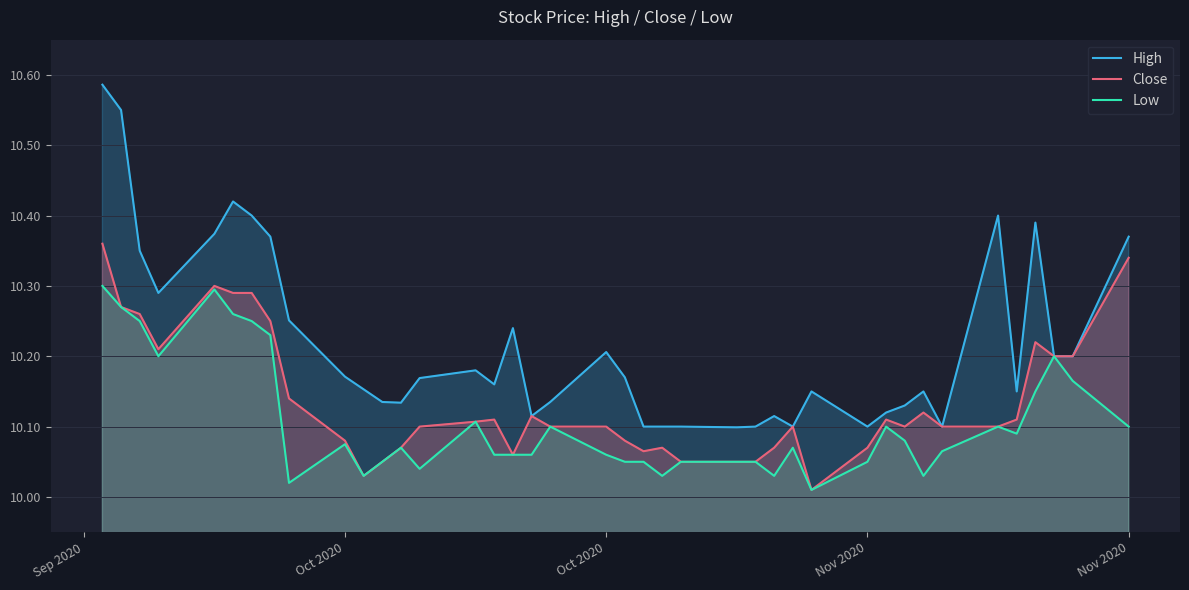

True or false: Close and High cross at least once.

False